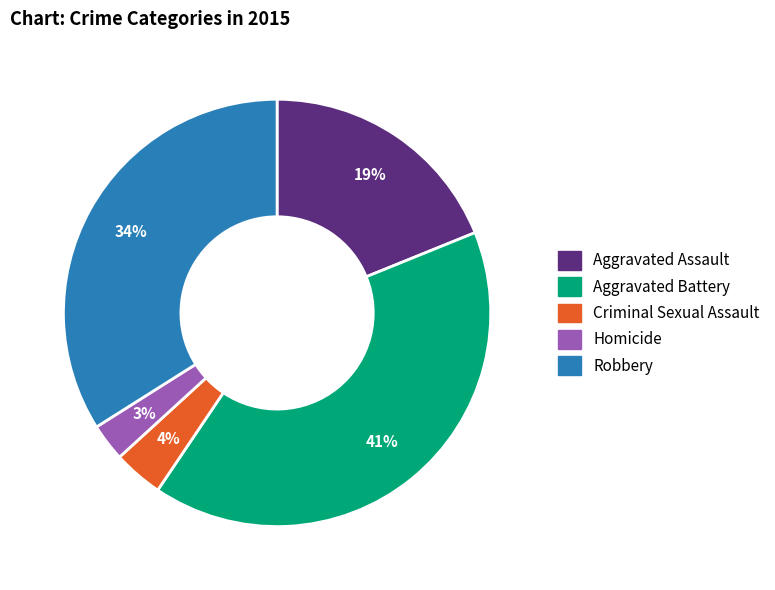

Between Homicide and Aggravated Assault, which is larger?

Aggravated Assault